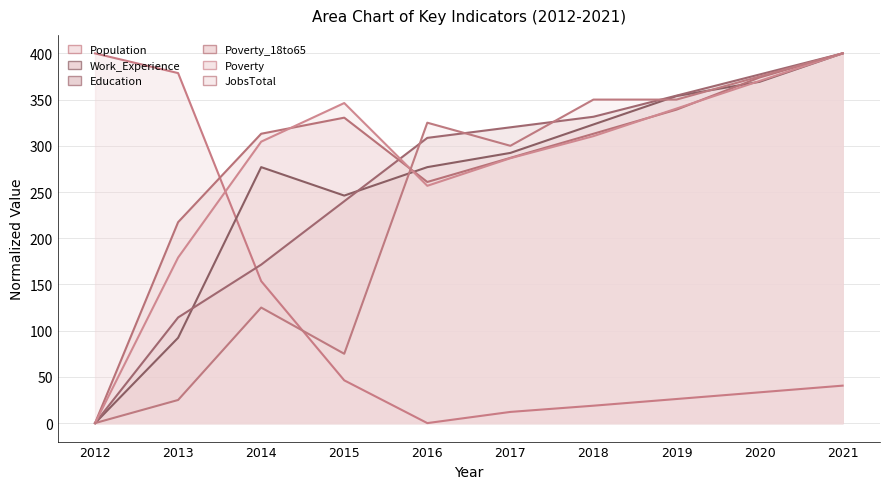

Where do Work_Experience and Population first cross each other?

2013 and 2014